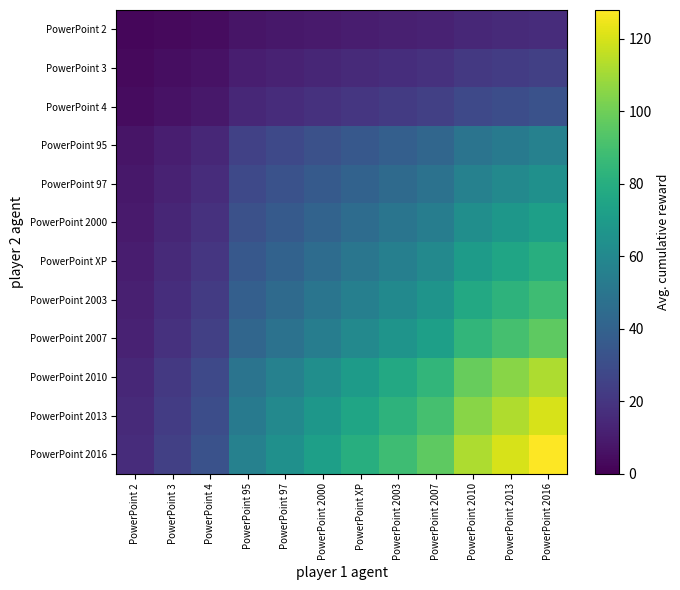

Read the PowerPoint 2010 value at PowerPoint 2007.

84.0